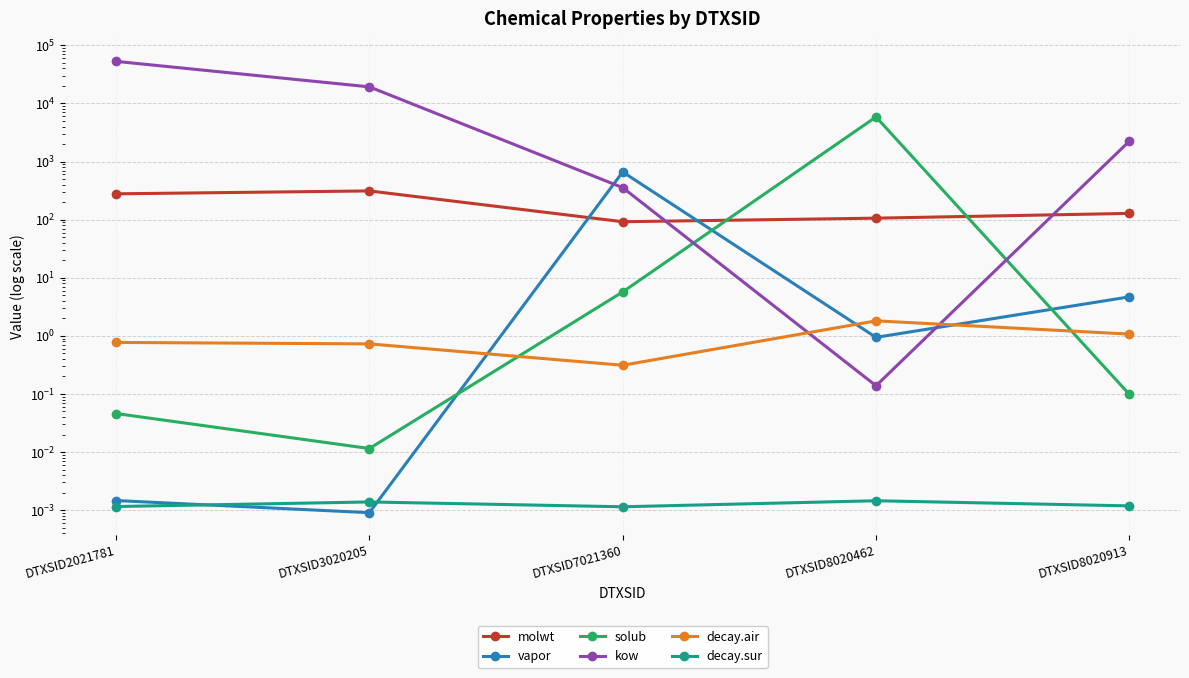

Reading right to left, transcribe all the data shown in this chart.

molwt: 128.2	106.1	92.1	312.4	278.4
vapor: 4.7	0.9	662.2	0.0	0.0
solub: 0.1	5863.9	5.7	0.0	0.0
kow: 2243.8	0.1	355.9	19309.0	53041.1
decay.air: 1.1	1.8	0.3	0.7	0.8
decay.sur: 0.0	0.0	0.0	0.0	0.0